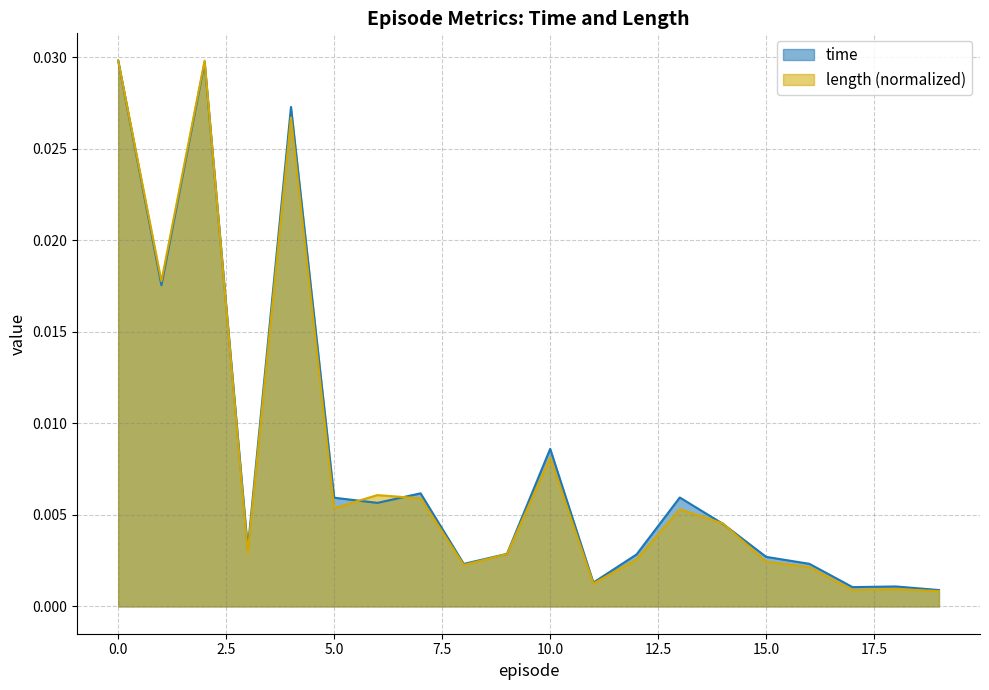

How many interior local valleys does the length series have?

6